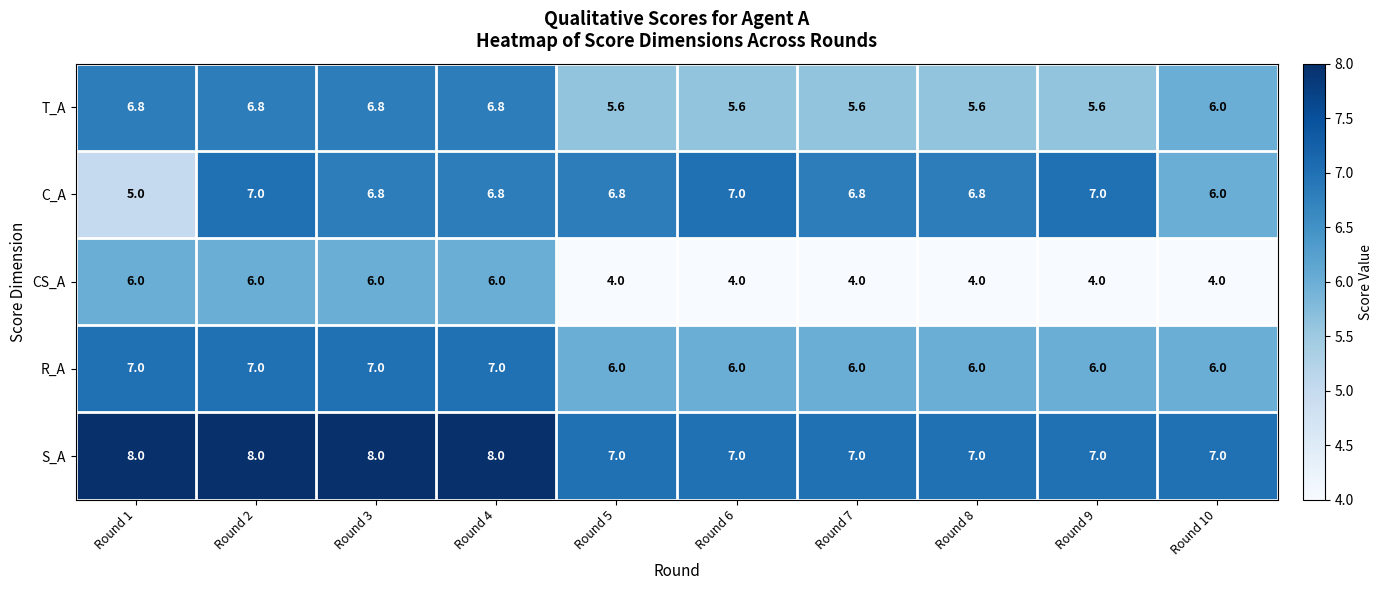

Is it true that C_A equals 11.0 at Round 3?

False